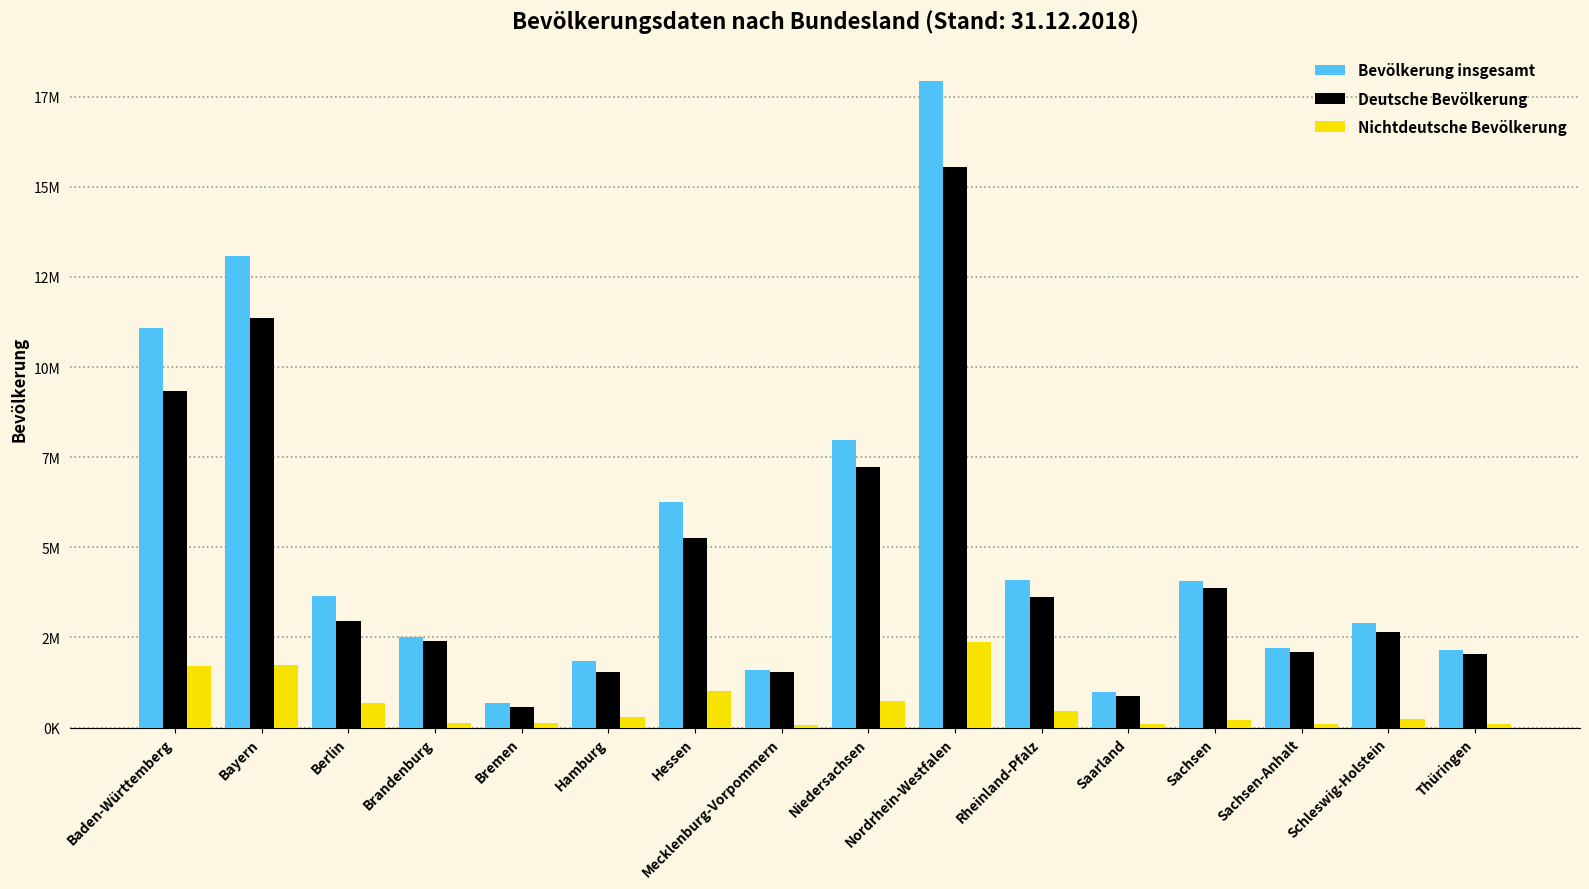

Where does the Nichtdeutsche Bevölkerung series first go above 302265?

Baden-Württemberg